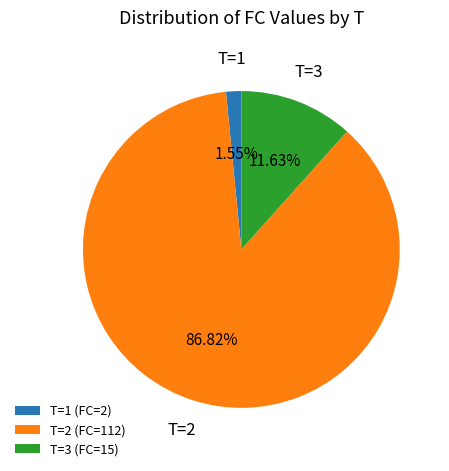

Which category has the biggest portion of the pie?

T=2 (FC=112)